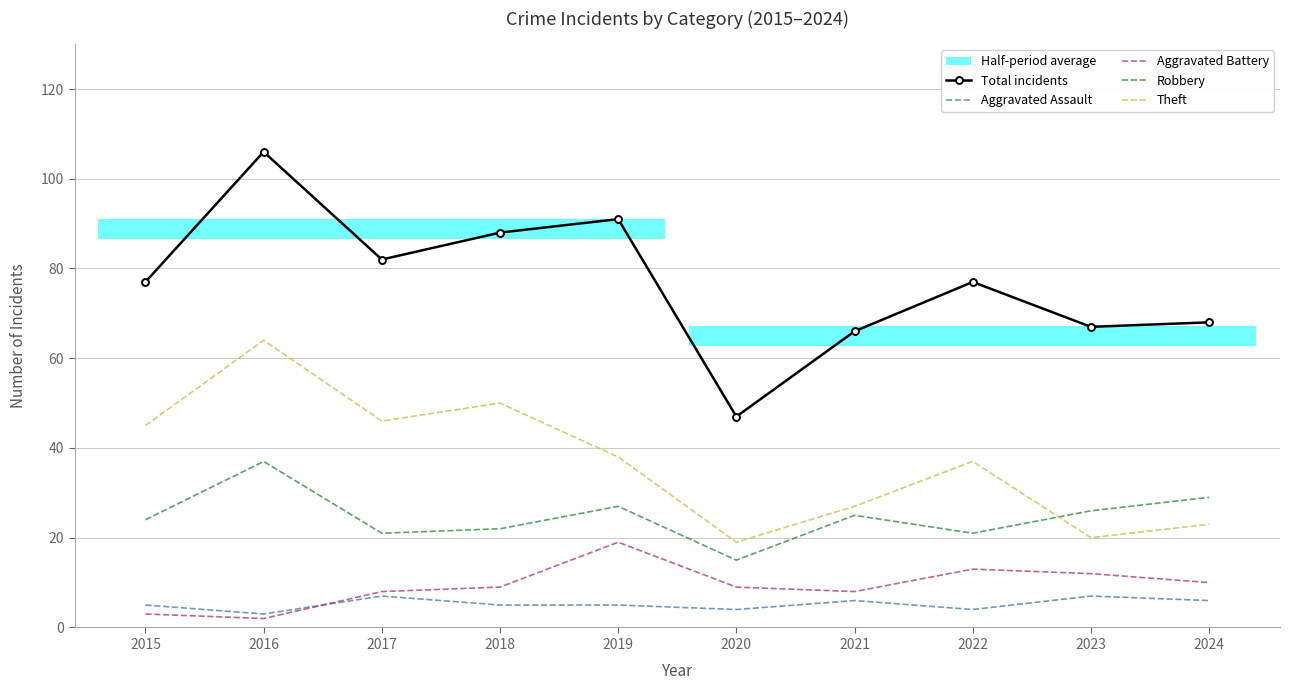

What is the value of the Theft point at the 5th from the left?

38